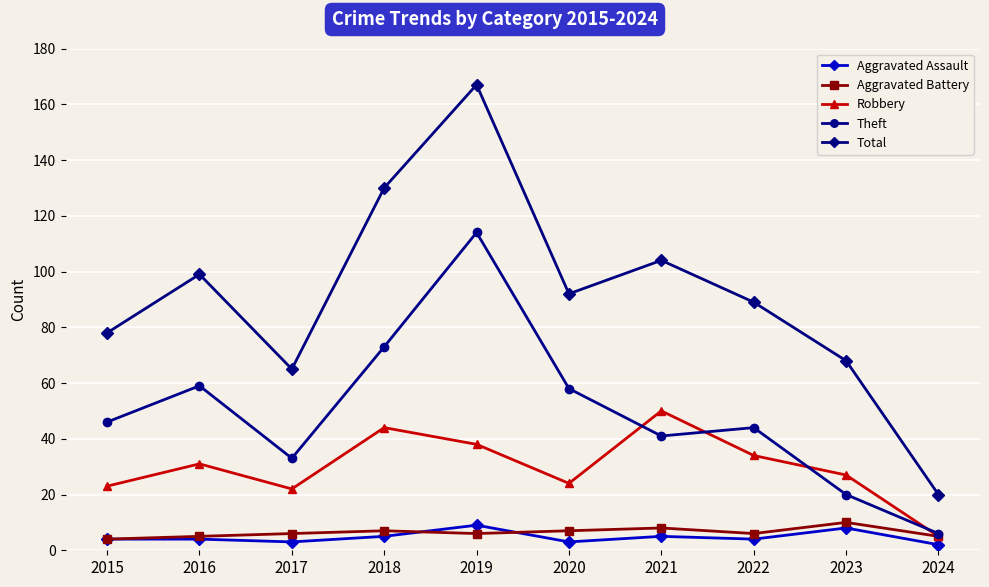

Is it true that Aggravated Assault equals 3 at 2017?

True